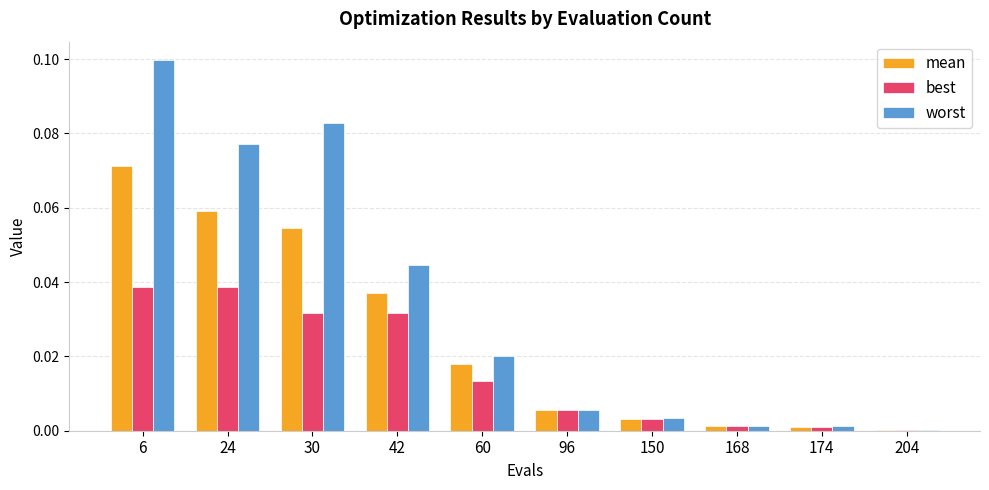

Are the bars grouped side by side (vs. stacked)?

Yes